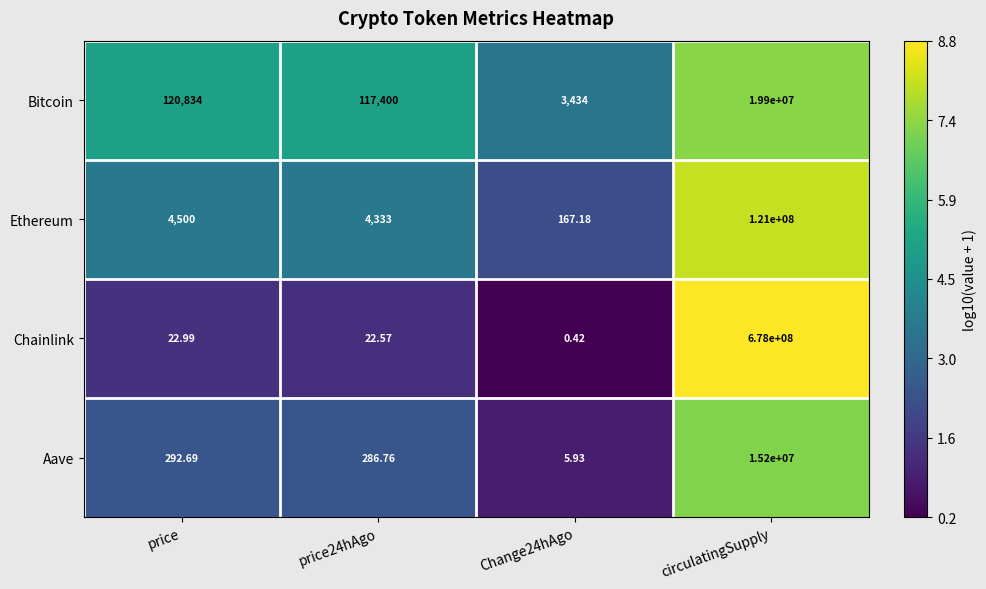

What is the spread (max minus min) of values at circulatingSupply?

662800000.0